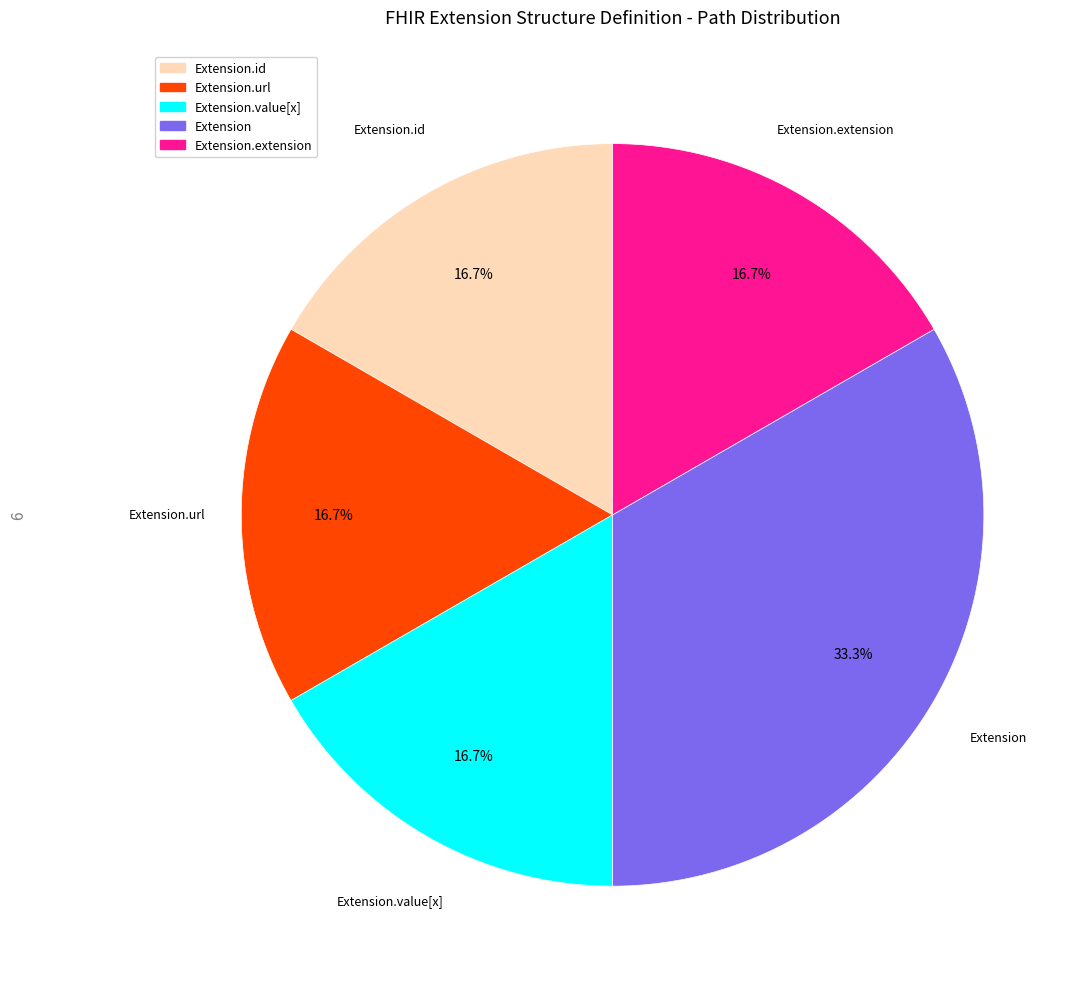

Is there a majority slice in this chart?

No